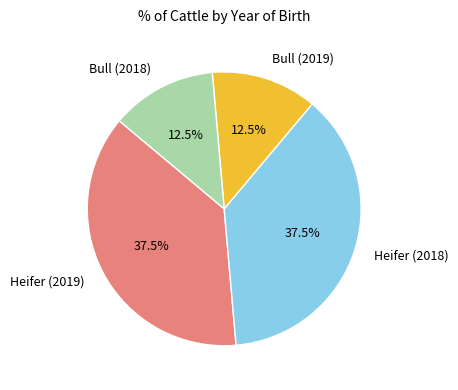

How many slices are in this pie chart?

4